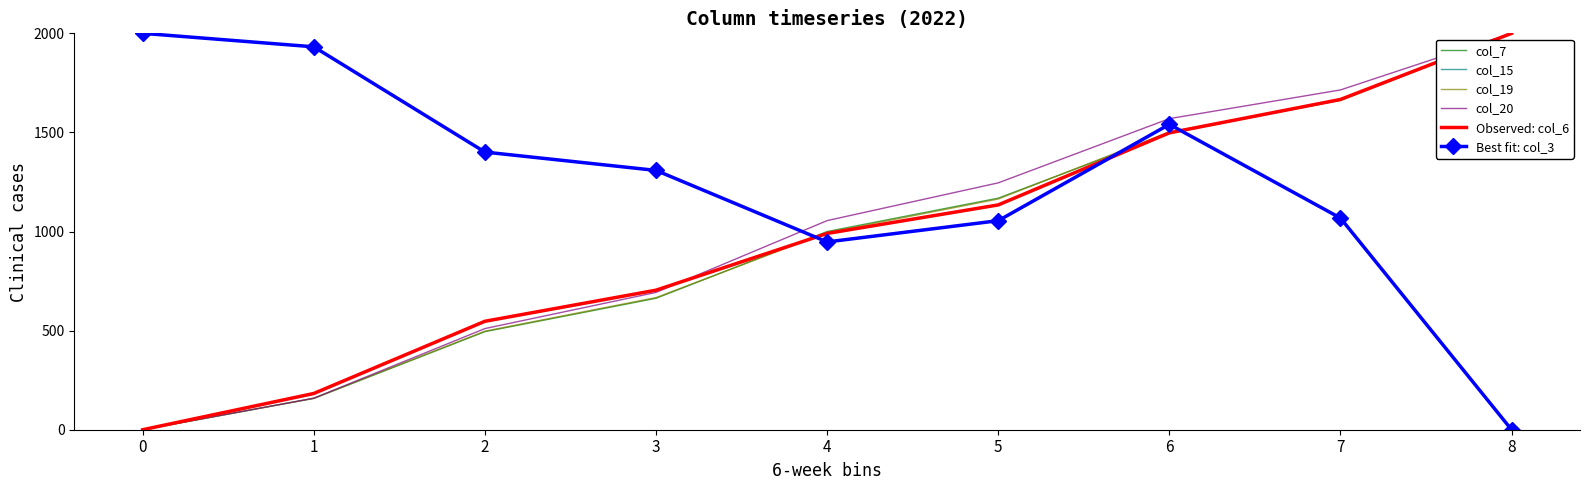

What are all the series names shown in the legend?

col_7, col_15, col_19, col_20, Observed: col_6, Best fit: col_3